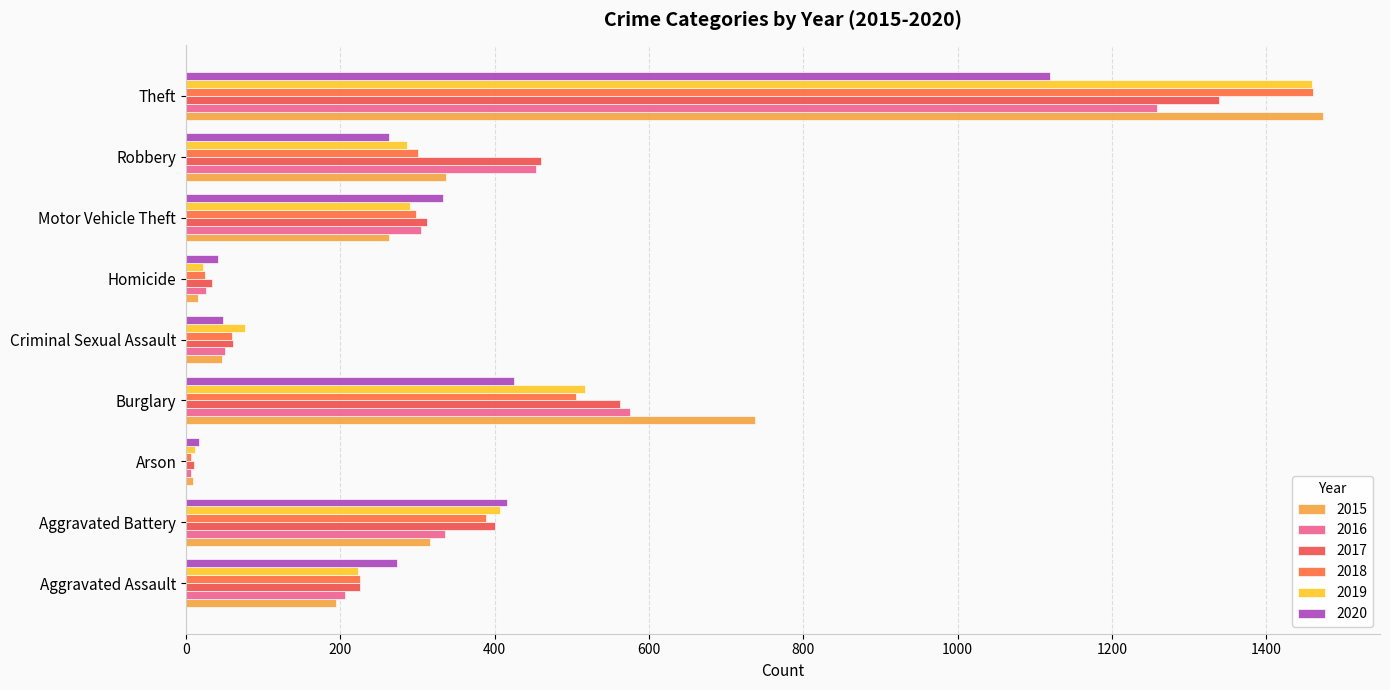

How many data points in 2020 are less than 273?

4